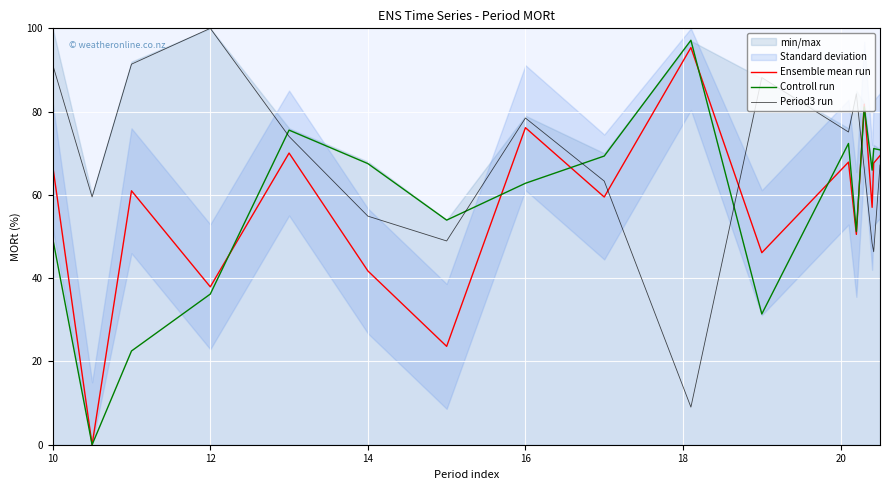

The value of Controll run at 12 is 20.0. True or false?

False